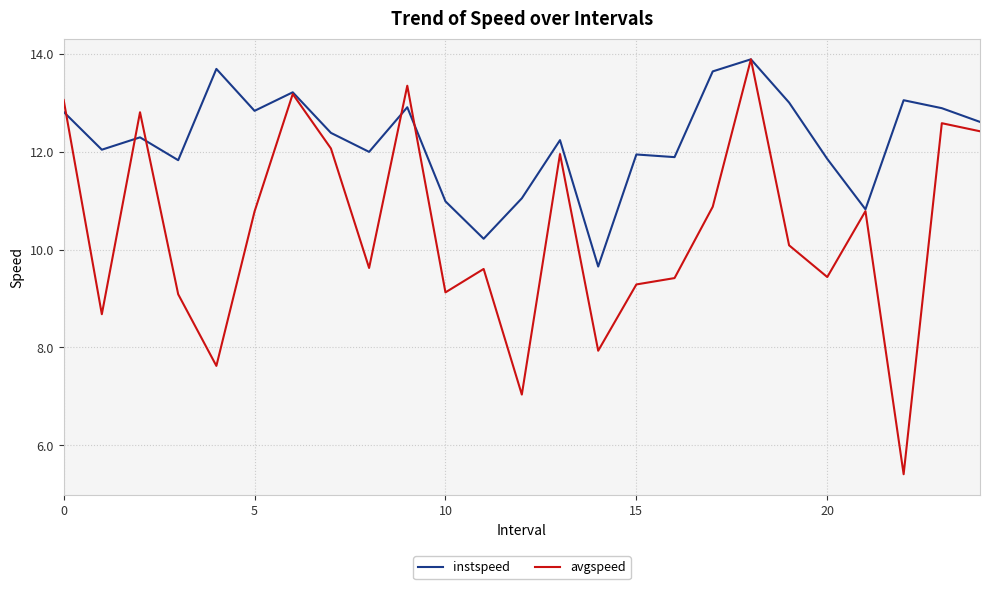

Which series has the largest total across all categories?

instspeed